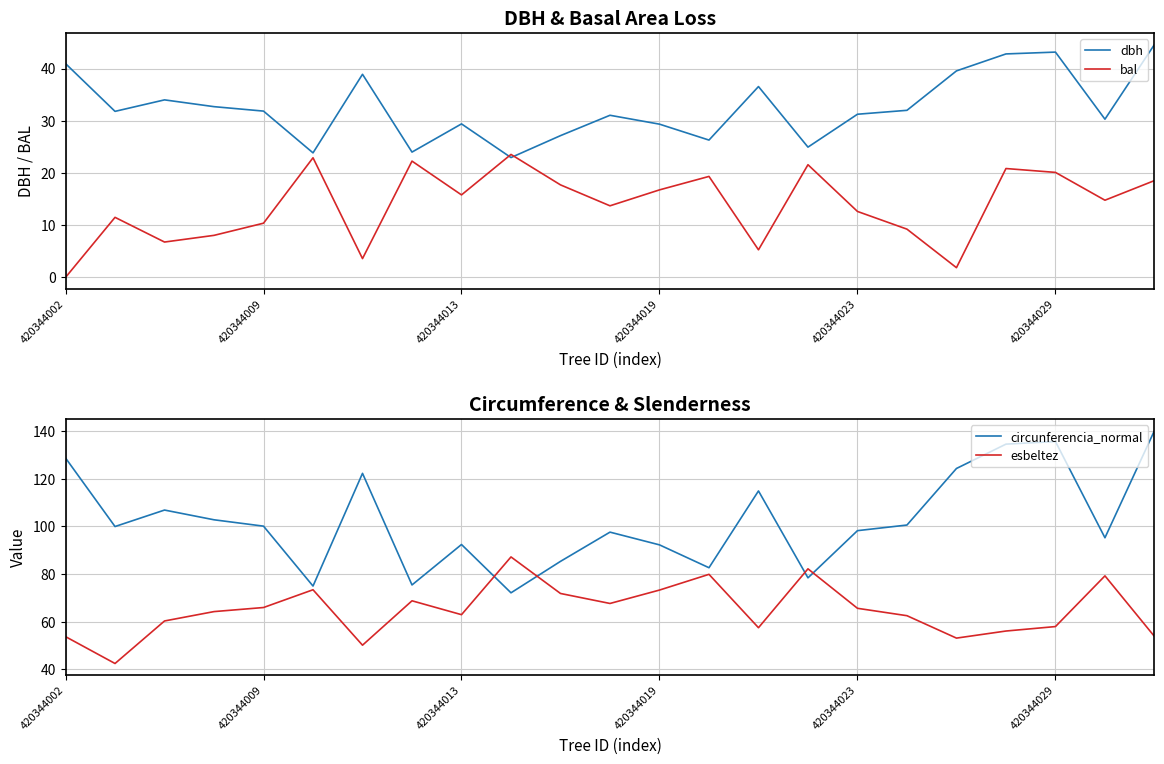

Which label corresponds to the smallest value in the chart?

420344002